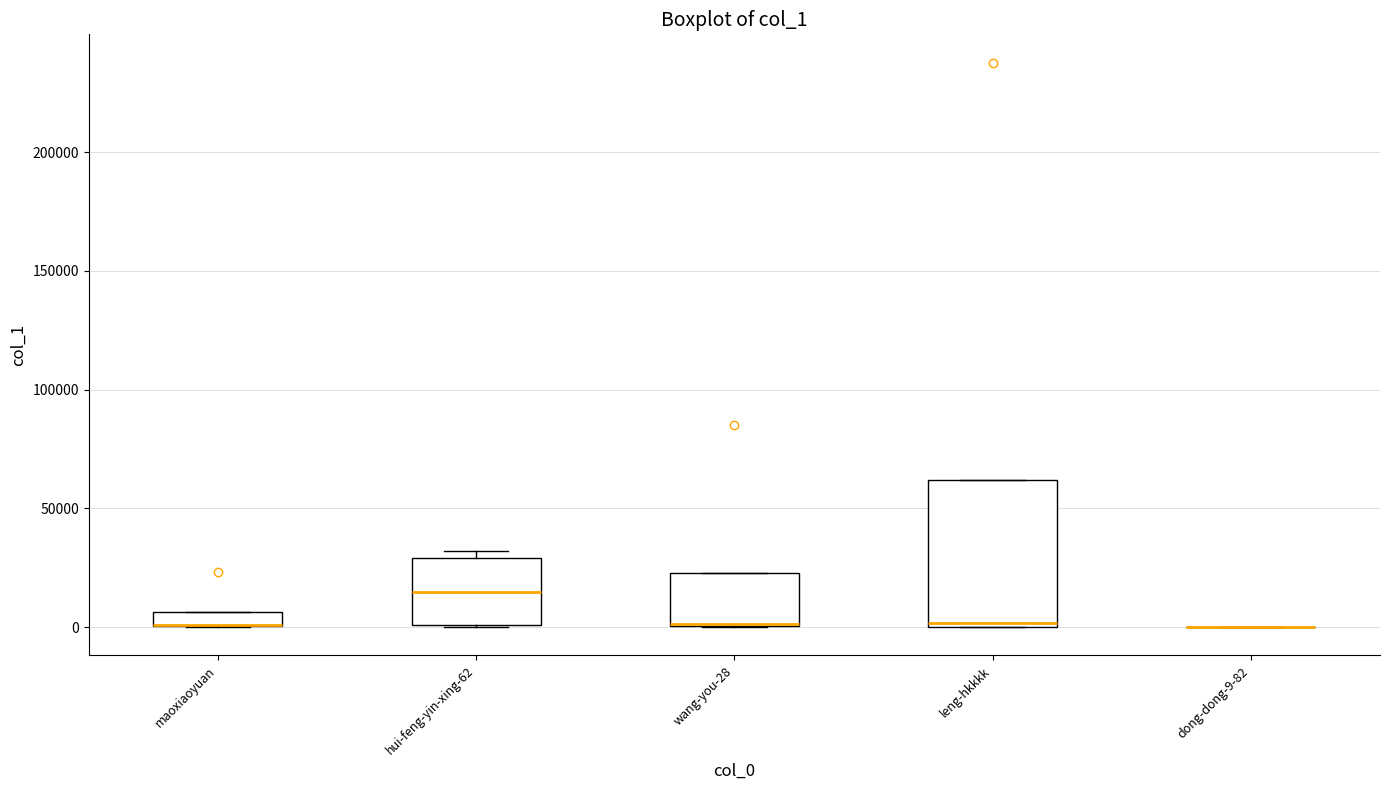

Which box is the tallest, from its lower edge to its upper edge?

leng-hkkkk